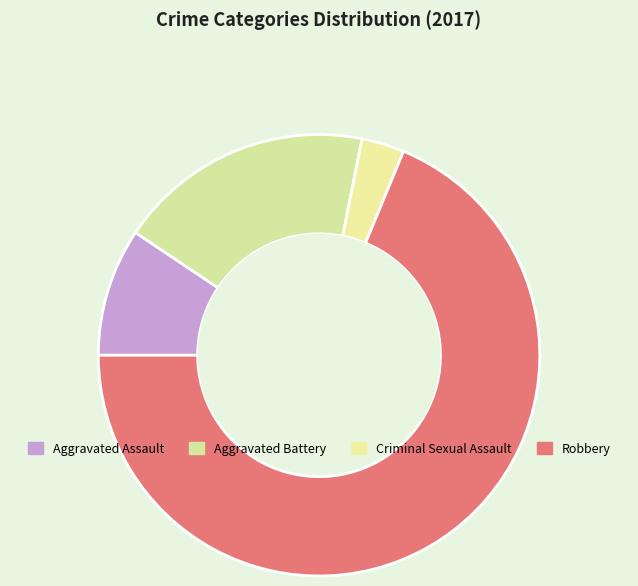

To the nearest percent, what is the difference between the largest and smallest slice percentages?

66%